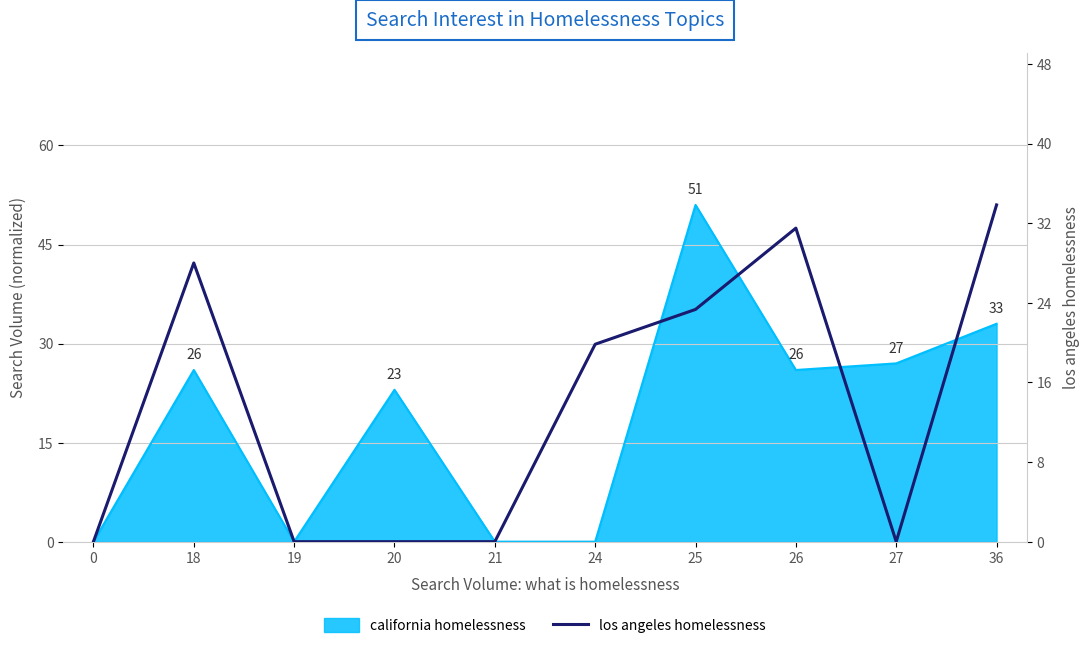

Reading right to left, what are all the values shown in this chart?

36=33.8	27=0.0	26=31.5	25=23.3	24=19.8	21=0.0	20=0.0	19=0.0	18=28.0	0=0.0